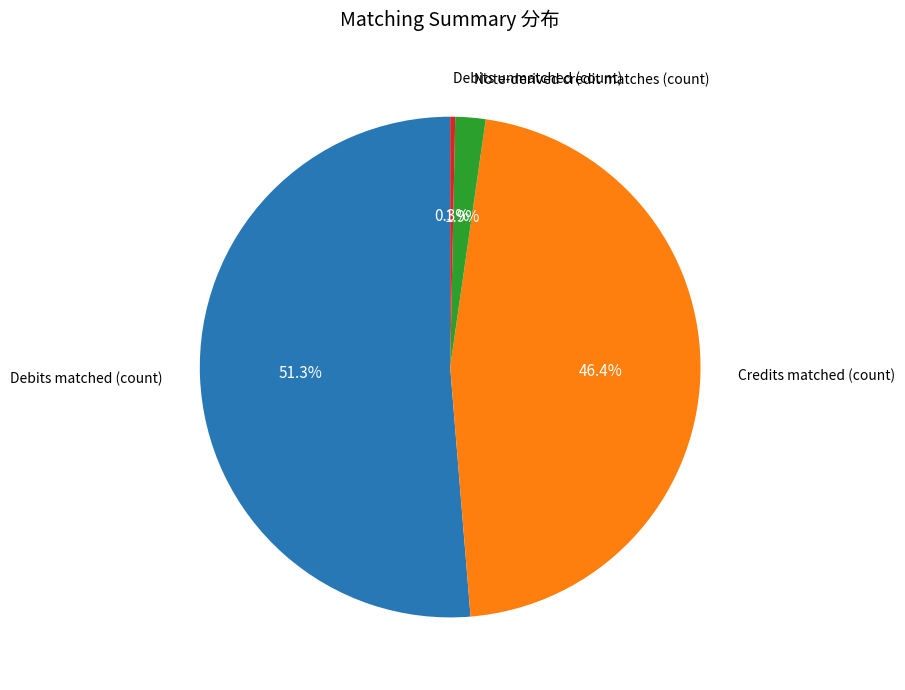

How many segments does this pie chart have?

4